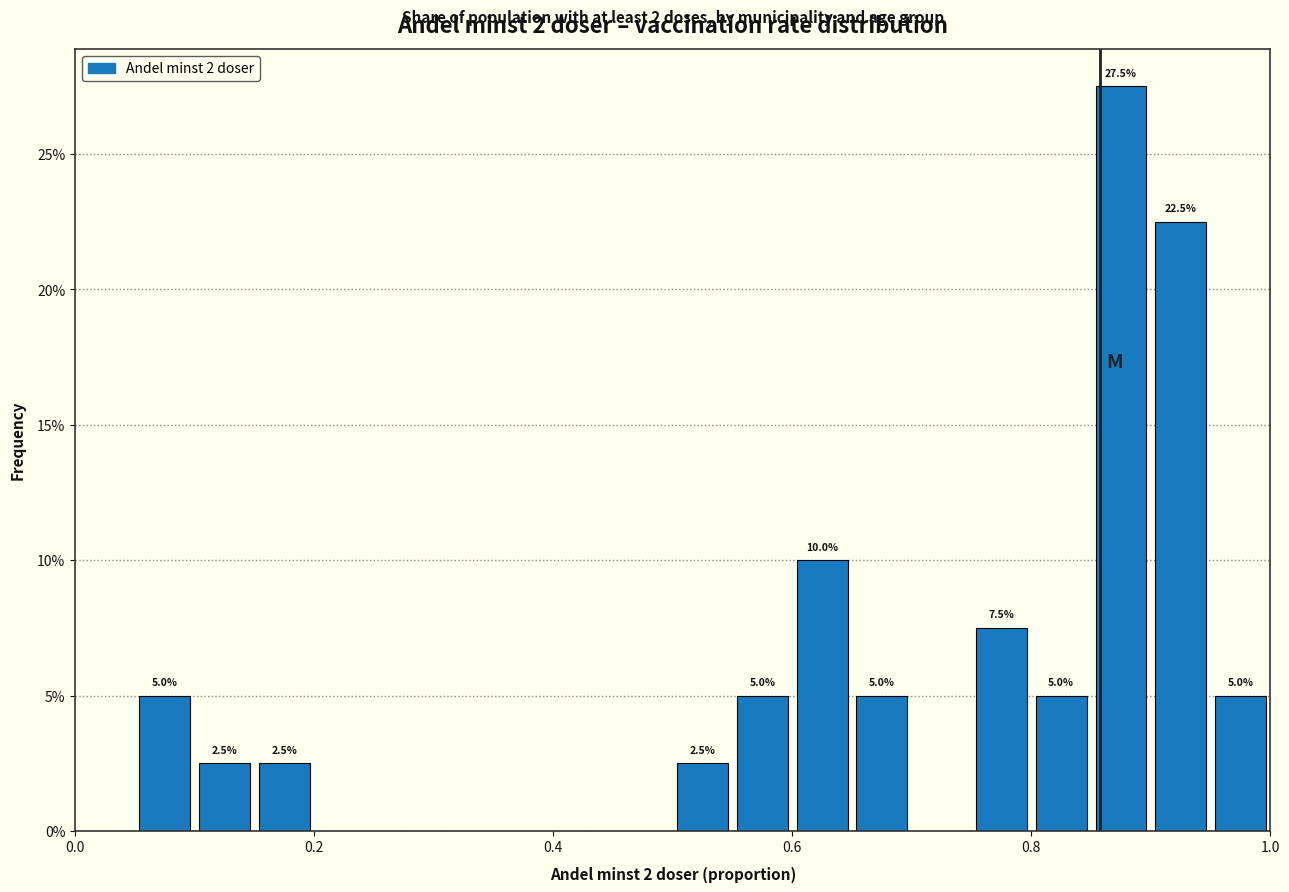

Around what value on the x-axis is the tallest bar? Give the approximate position of its centre, as read against the axis.

0.88